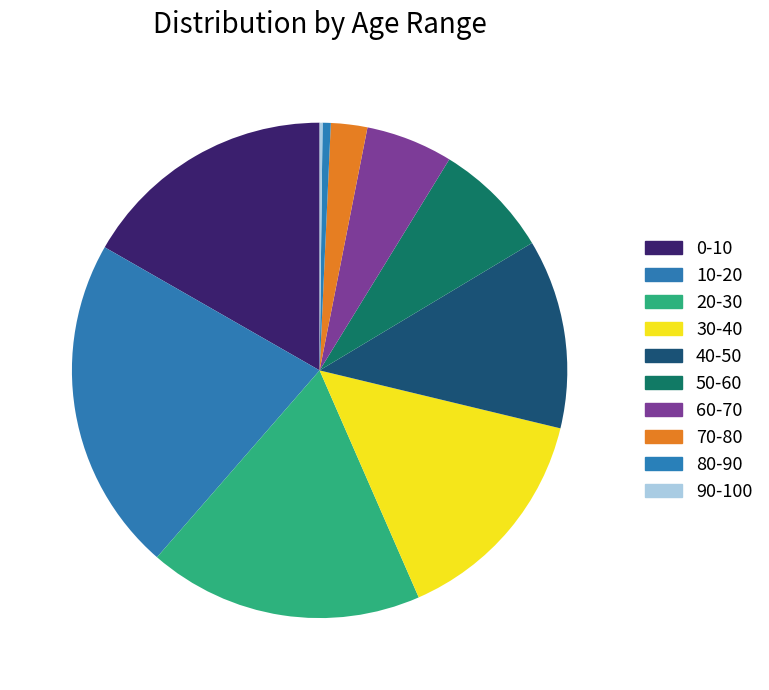

To the nearest percent, what is the combined percentage of 10-20 and 70-80?

24%